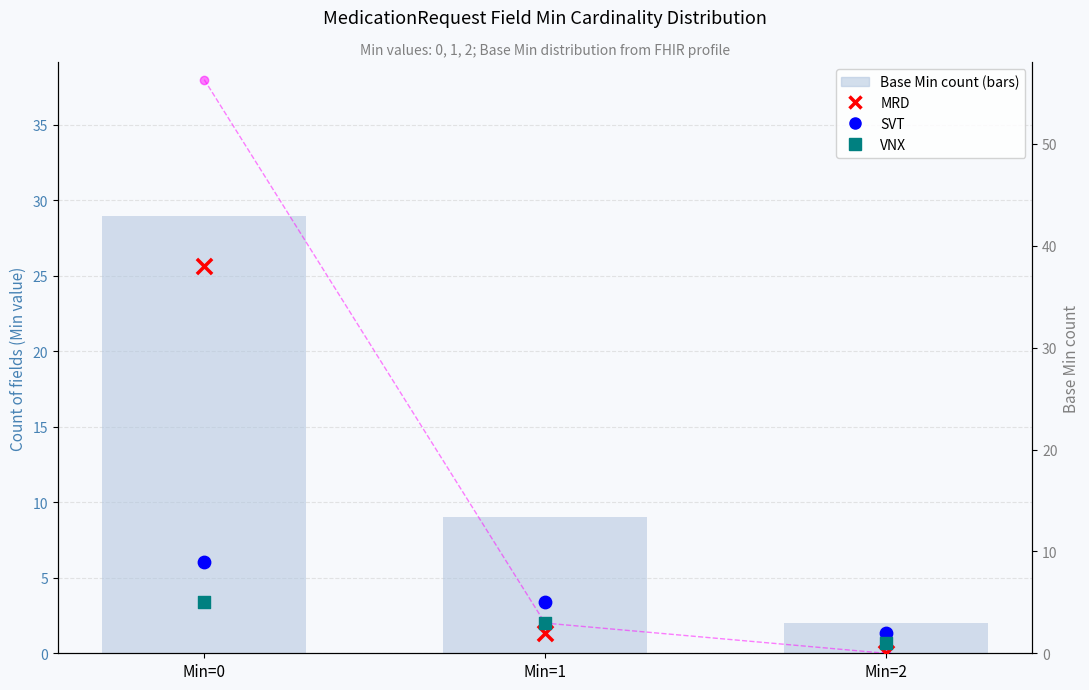

Which series has the largest total across all categories?

Base Min count